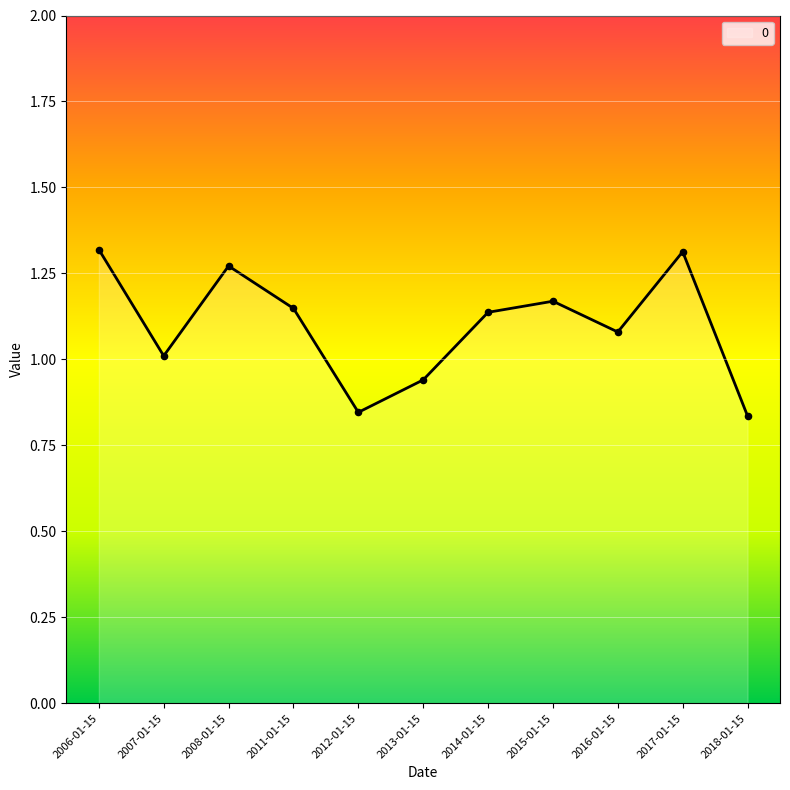

What is the change in value from 2006-01-15 to 2018-01-15?

-0.5